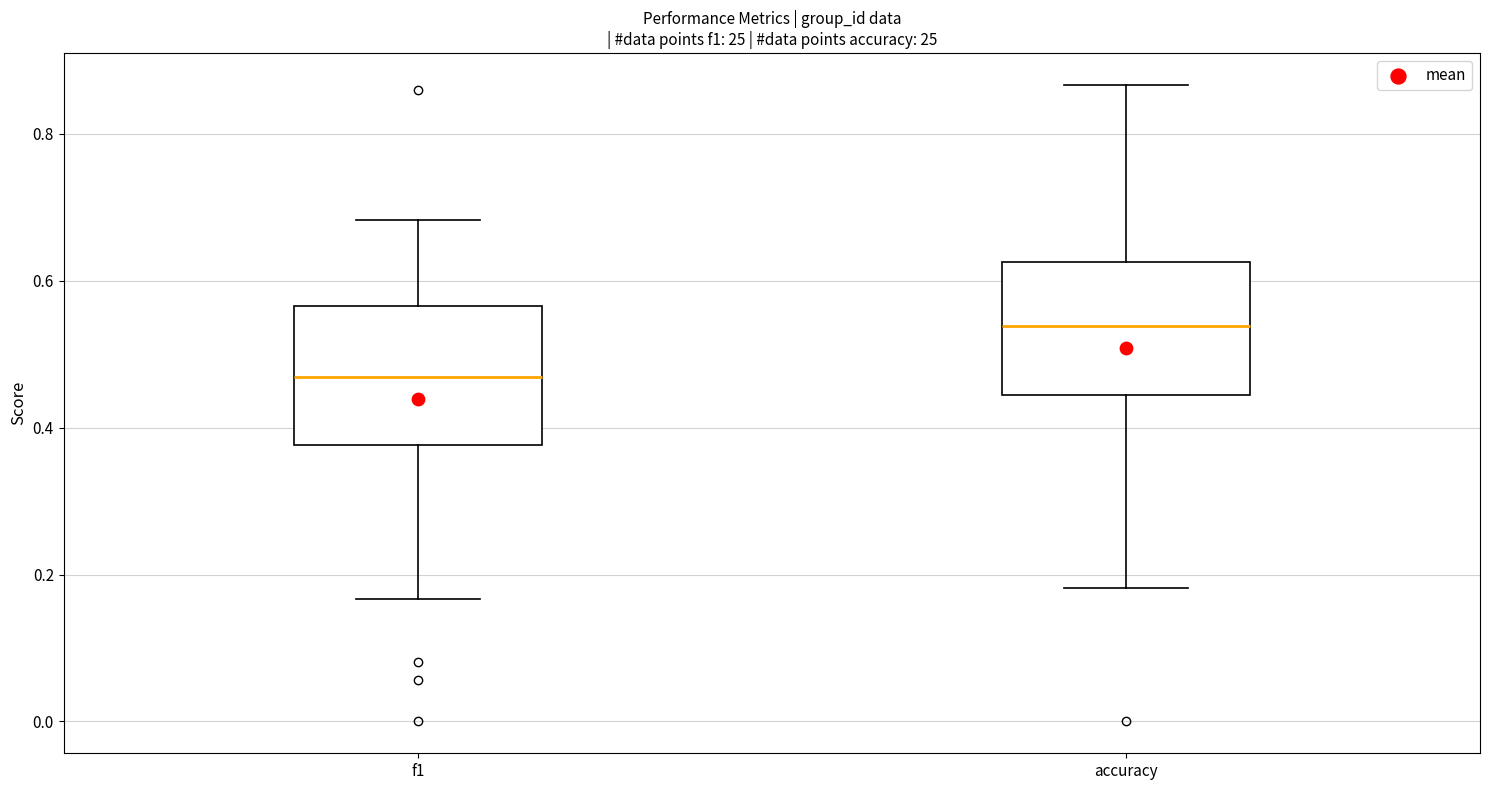

Reading left to right, transcribe this box plot: for each box, give where its median line is, the range the box spans, and where its two whiskers end, as read against the y-axis. The values are not printed on the chart, so give them approximately, as read against the axis.

f1: median 0.46, box 0.38 to 0.56, whiskers 0.16 to 0.68
accuracy: median 0.54, box 0.44 to 0.62, whiskers 0.18 to 0.86